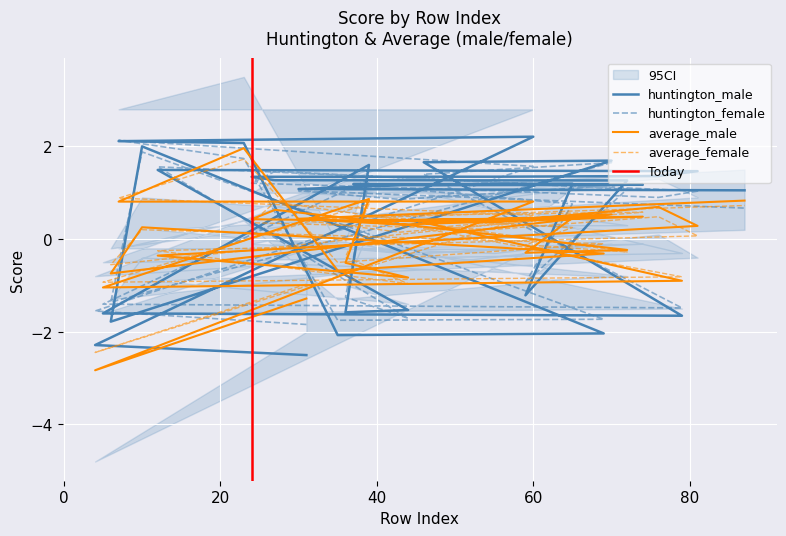

How many lines are shown in the chart?

4